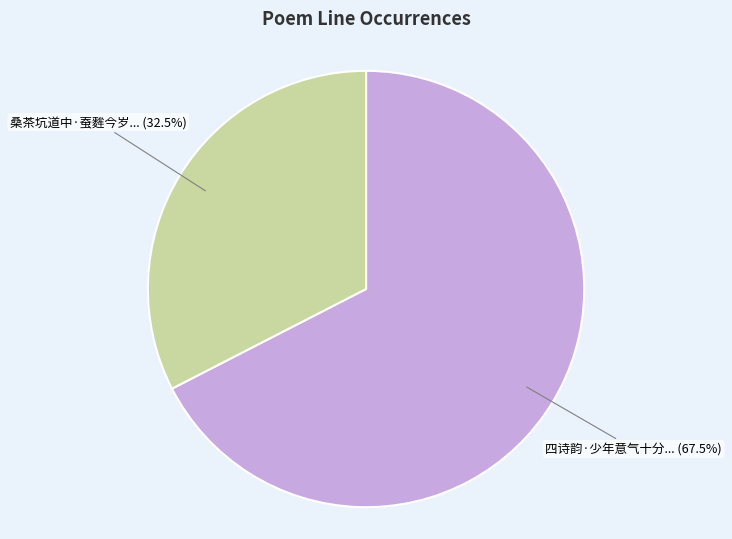

Is there any slice that represents more than half of the pie?

Yes